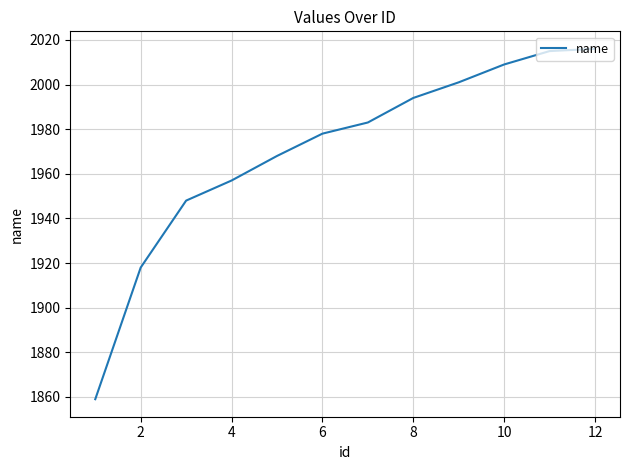

Count the number of categories in the chart.

12